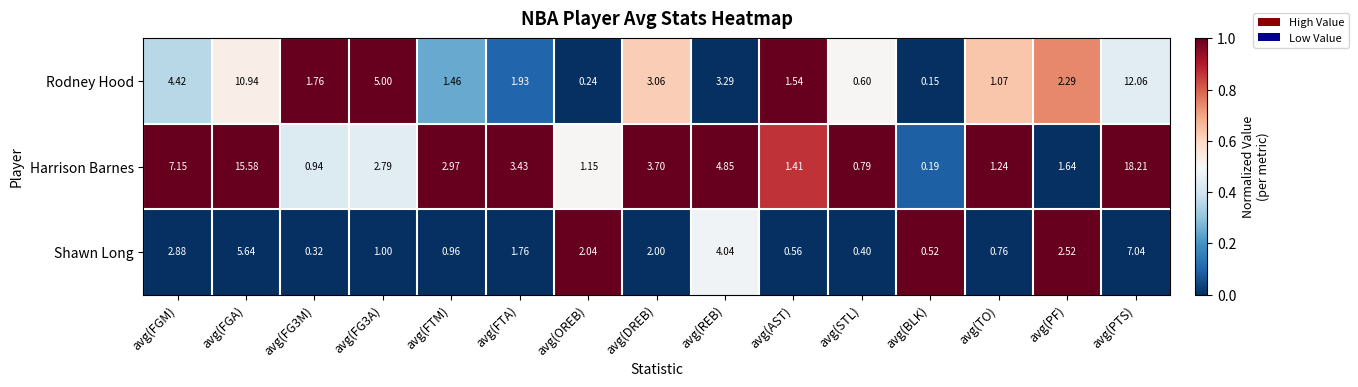

Which series has the largest range (max minus min)?

Harrison Barnes